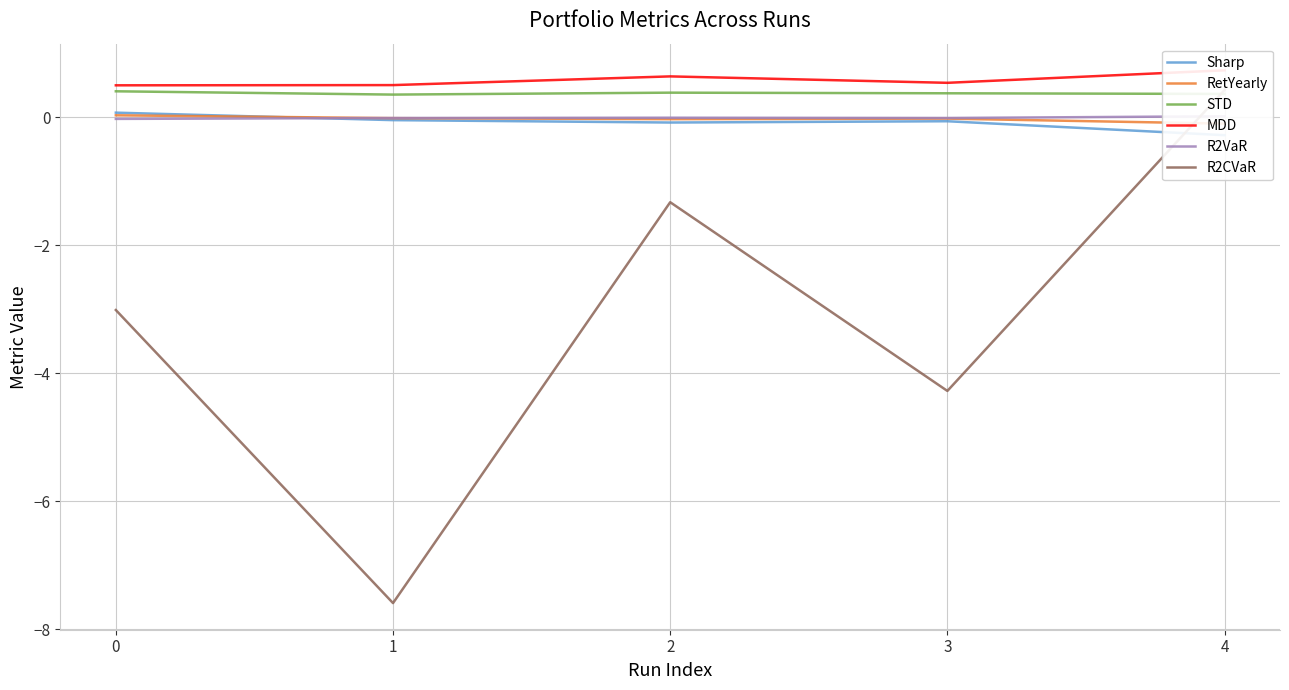

What is the difference between the highest and lowest values at 1?

8.1